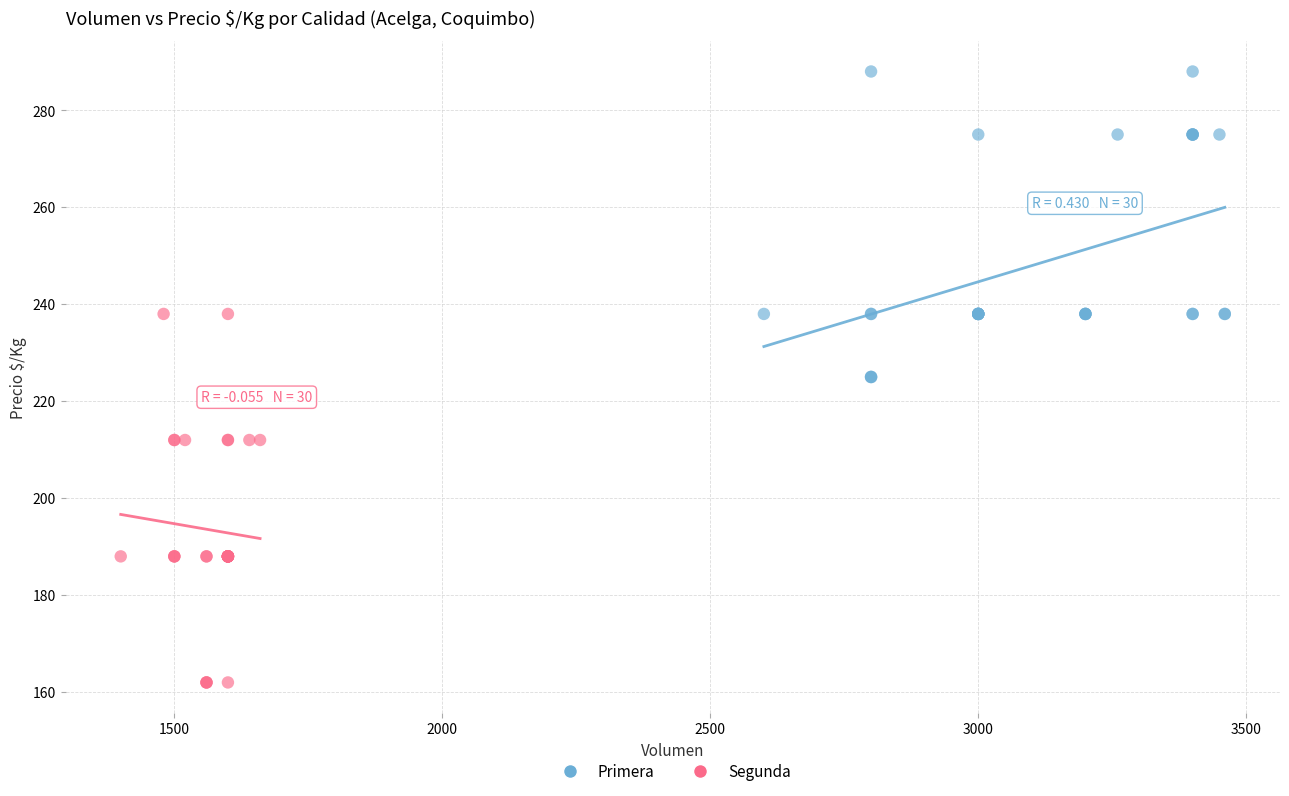

Which series reaches the minimum Y coordinate?

Segunda